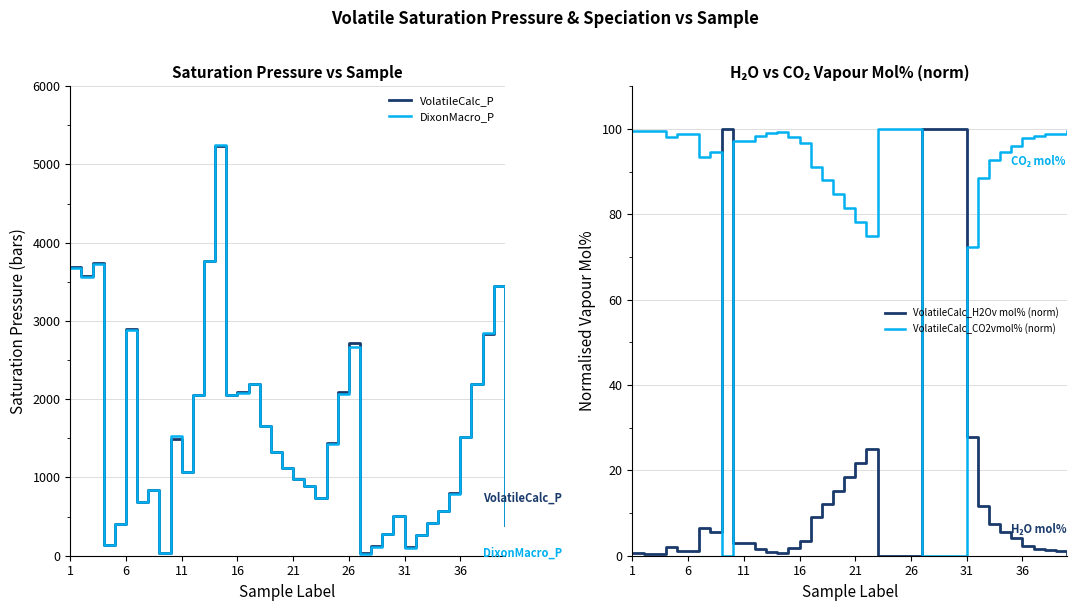

Where is VolatileCalc_H2Ov mol% (norm) nearest to the value 50?

31